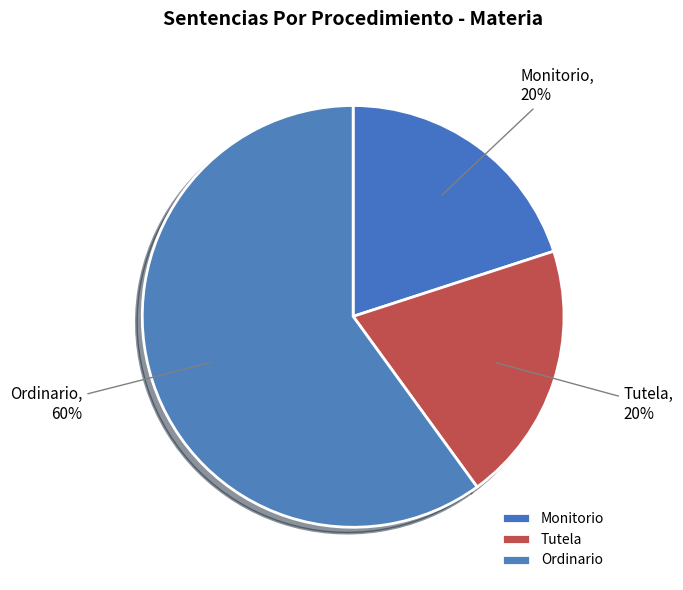

Count the number of slices in the pie.

3